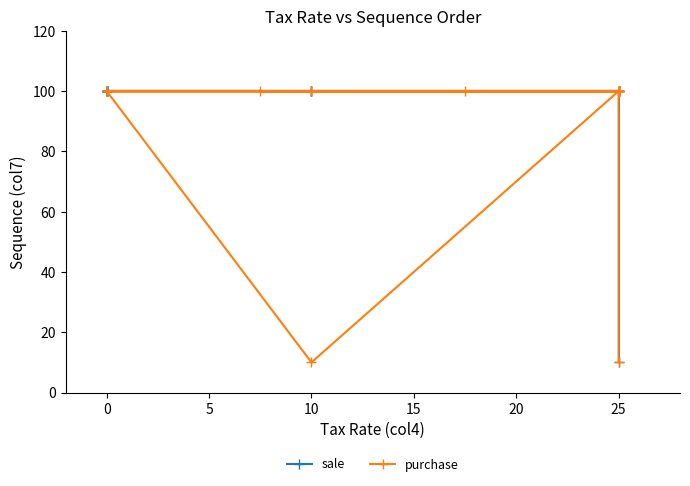

What is the lowest value of the purchase series?

10